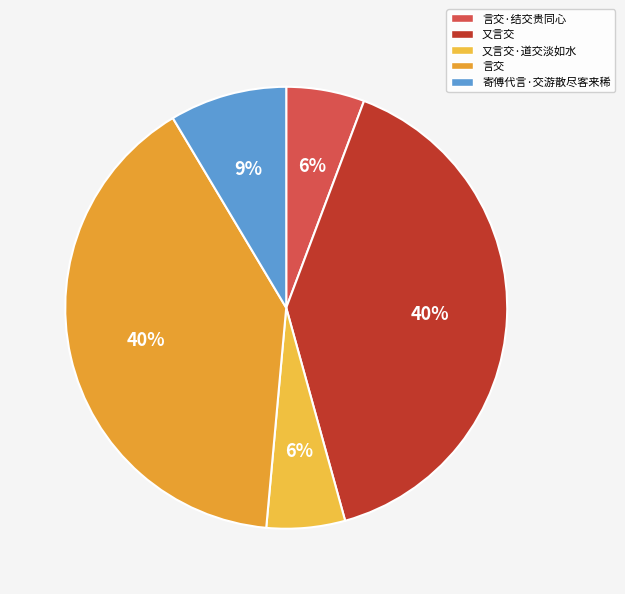

Is there a majority slice in this chart?

No